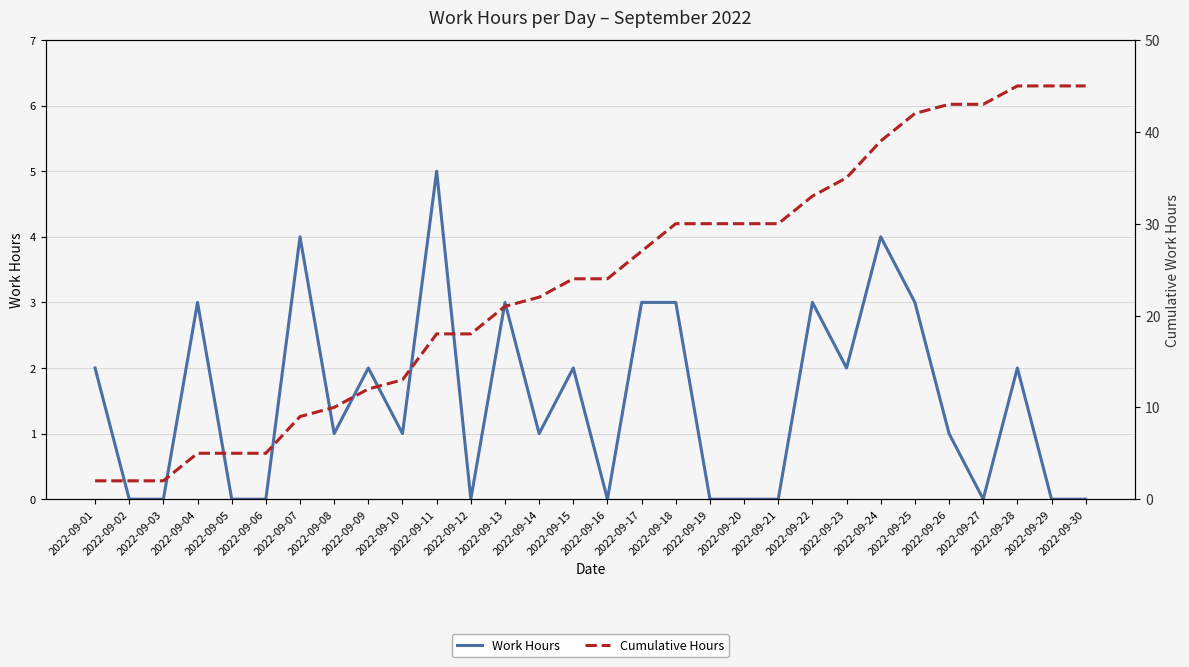

Which series has the widest spread of values?

Cumulative Hours